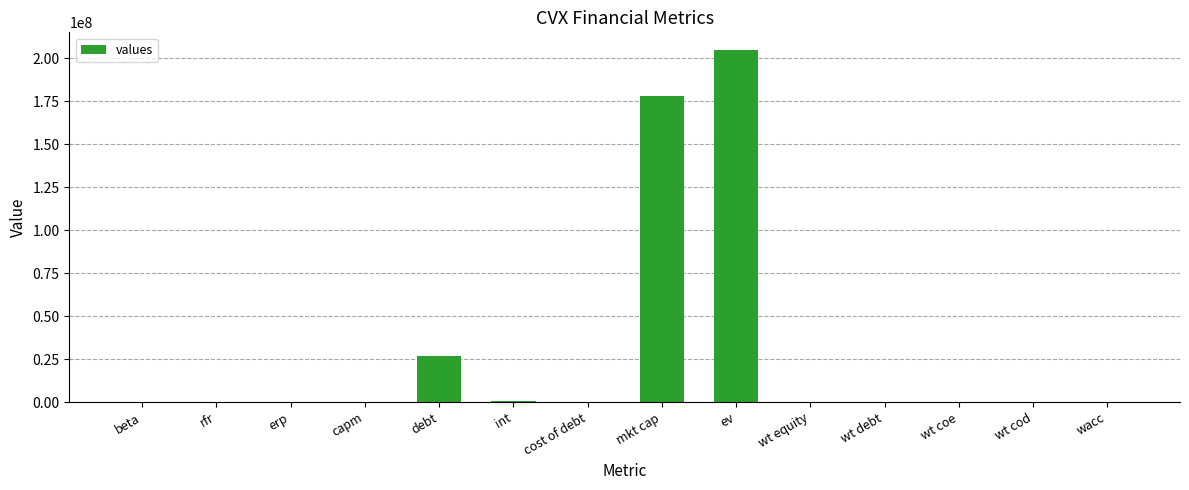

How many series are shown in this chart?

1